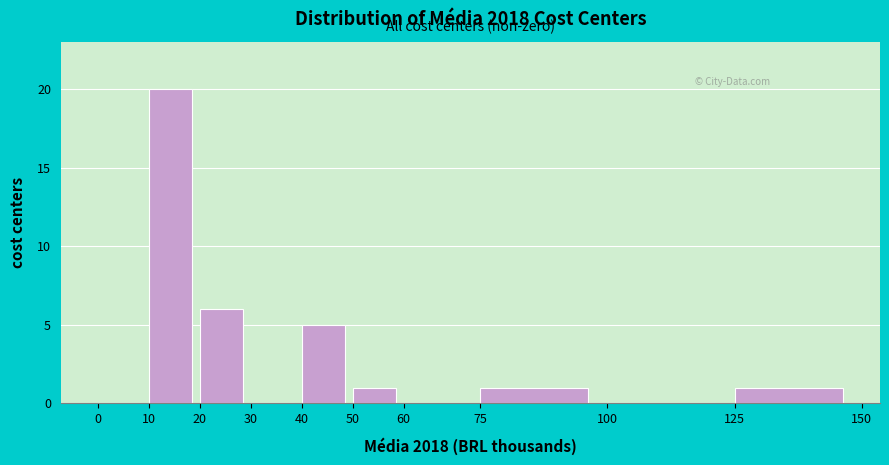

Reading left to right, transcribe this chart: for each bar, give the range it covers on the x-axis and its height. The values are not printed on the chart, so give them approximately, as read against the axis.

0 to 10: 0
10 to 20: 20
20 to 30: 6
30 to 40: 0
40 to 50: 5
50 to 60: 1
60 to 75: 0
75 to 100: 1
100 to 125: 0
125 to 150: 1